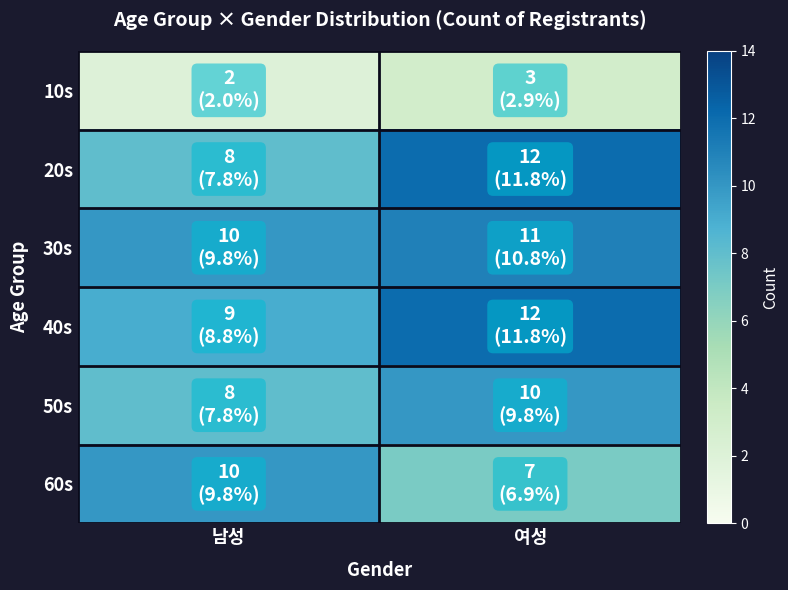

What is the greatest value displayed?

12